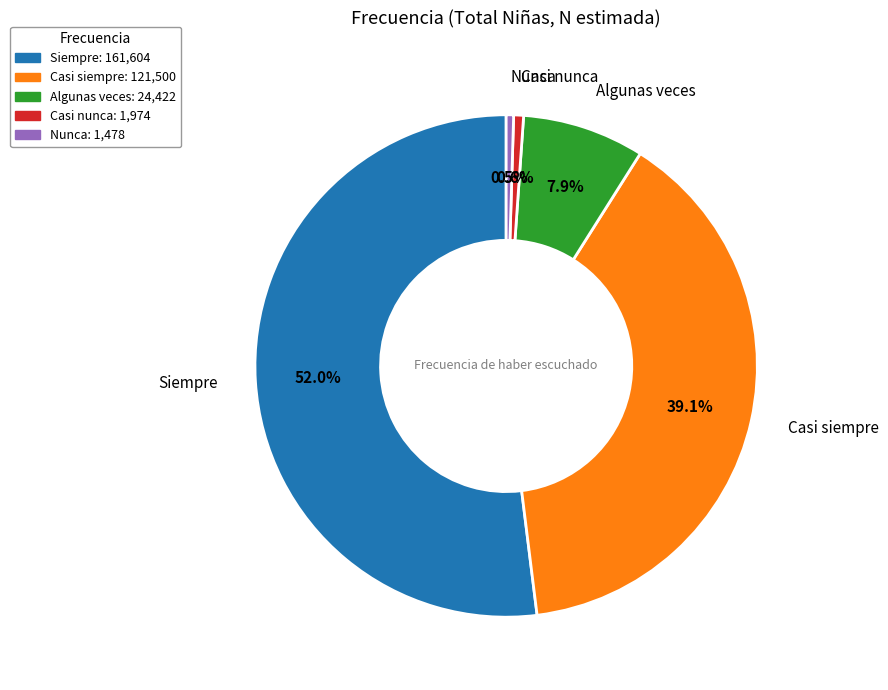

Is there any slice that represents more than half of the pie?

Yes